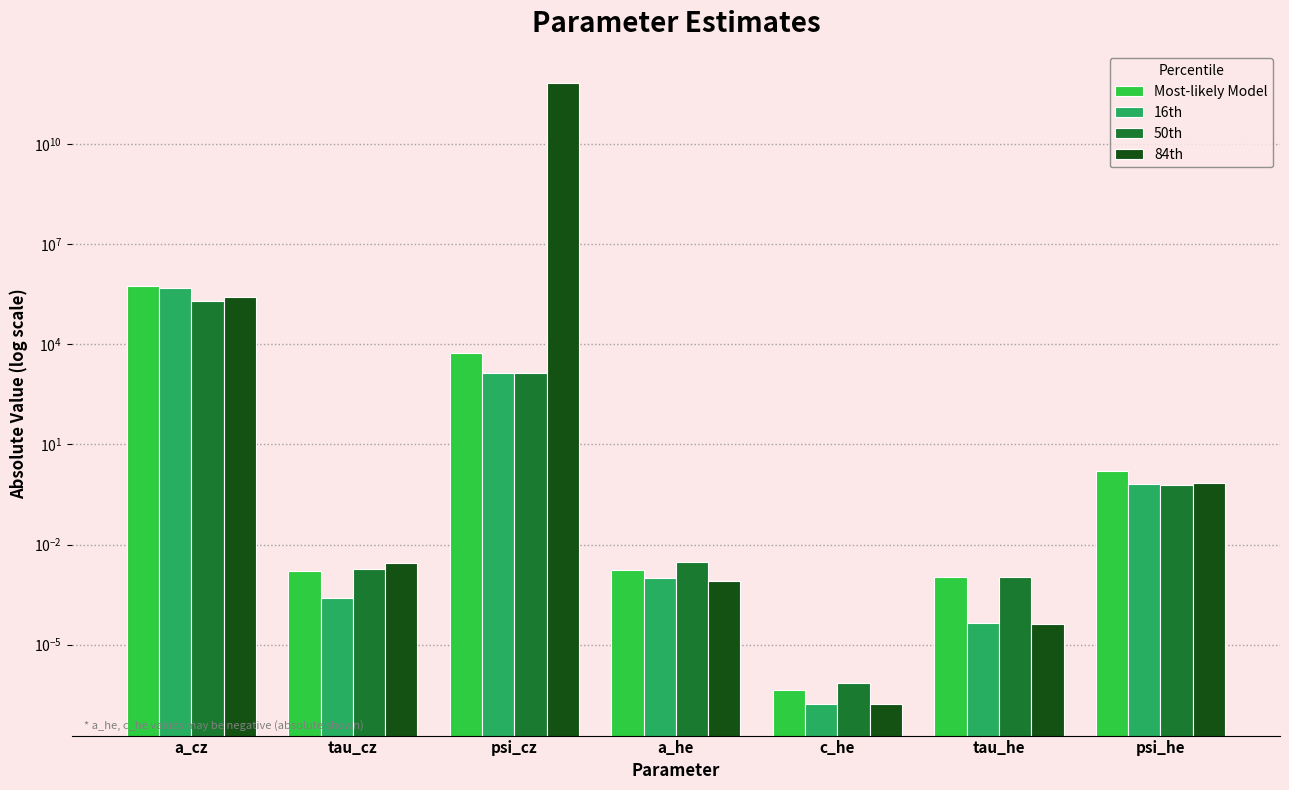

Where is 16th nearest to the value 237099?

psi_cz